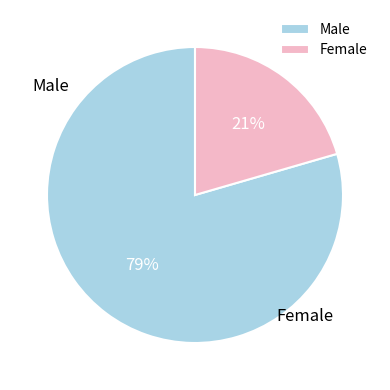

Is there a majority slice in this chart?

Yes